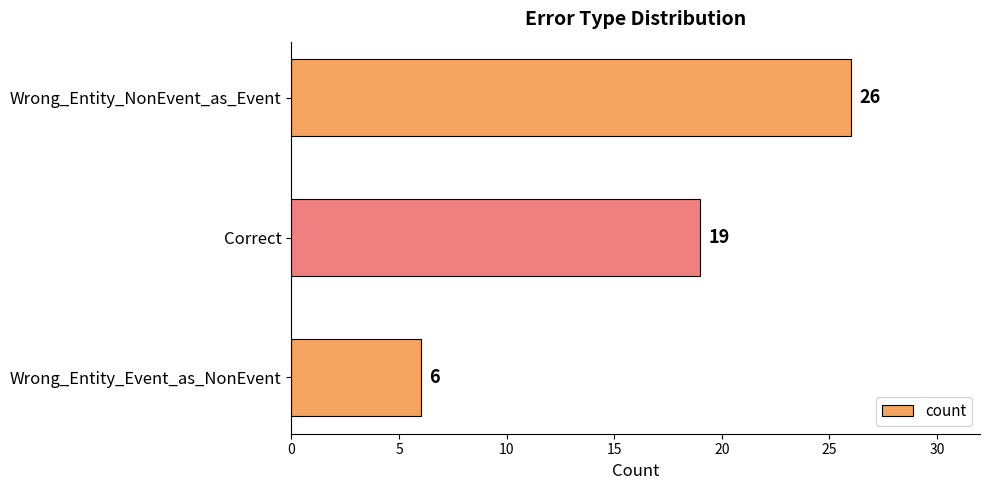

List the labels in order of value, smallest first.

Wrong_Entity_Event_as_NonEvent, Correct, Wrong_Entity_NonEvent_as_Event